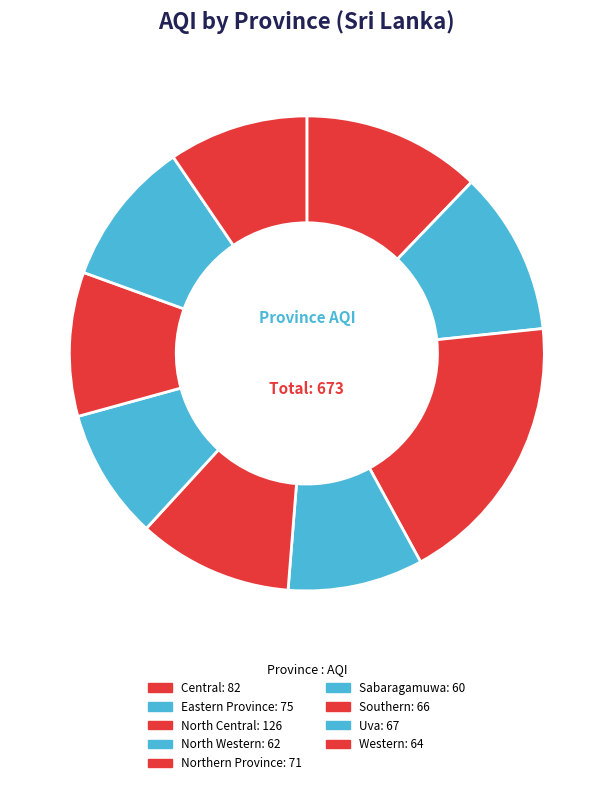

To the nearest percent, what percentage of the pie is Northern Province?

11%